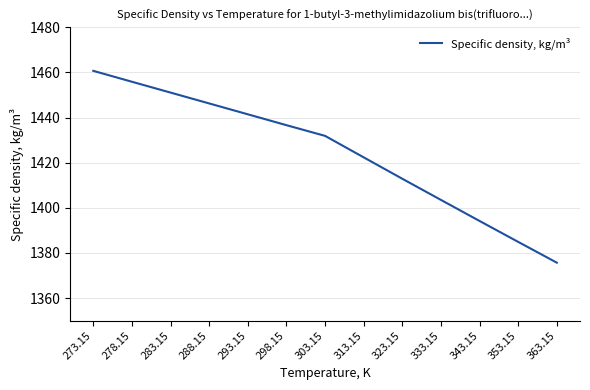

What is the difference between the maximum and second lowest values?

75.8